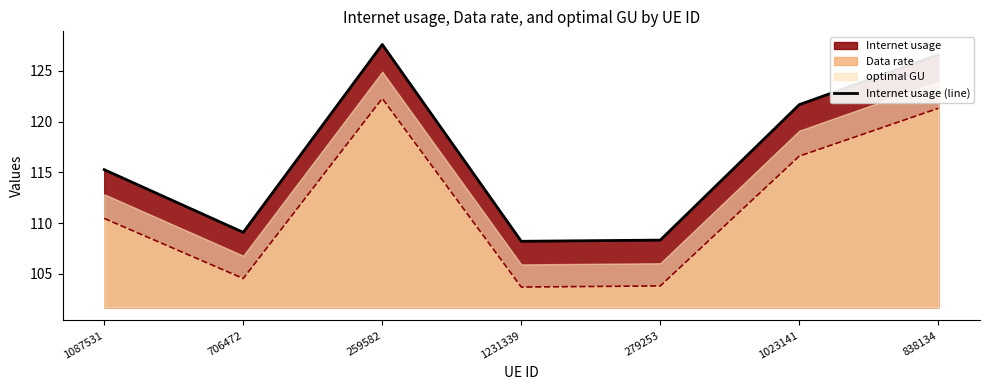

What is the difference between the maximum and minimum values?

19.4